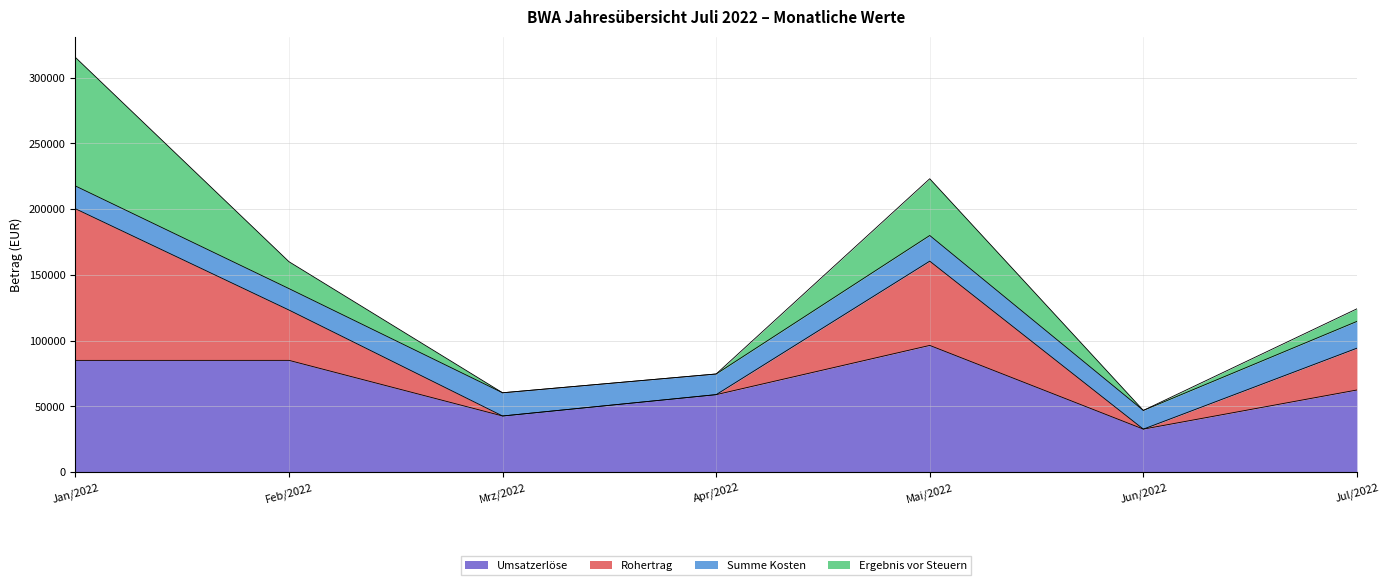

What is the sum of the Umsatzerlöse values at Apr/2022 and Feb/2022?

143922.3